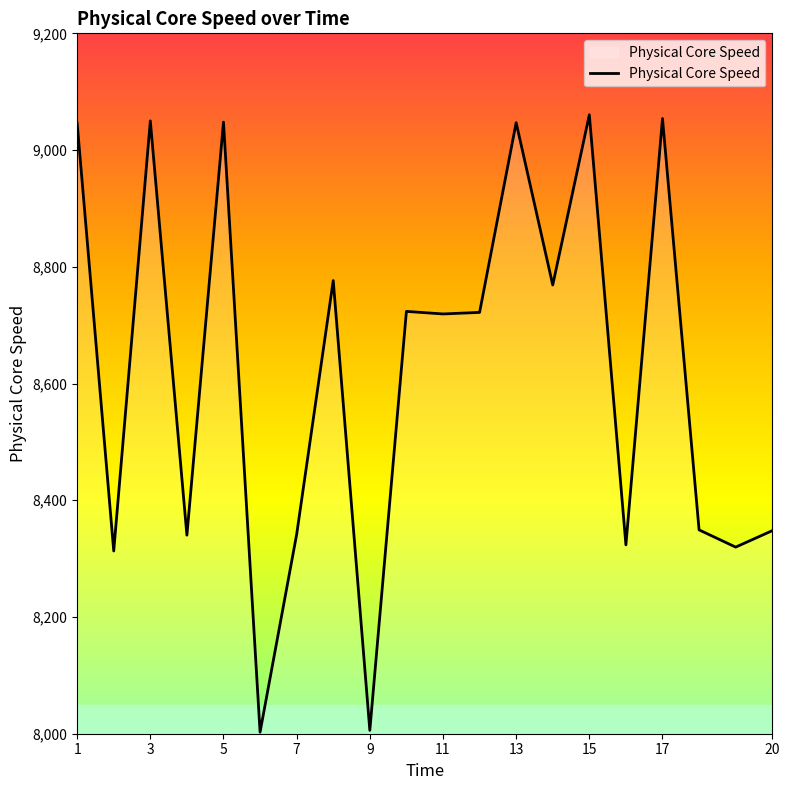

What is the difference between the maximum and minimum values?

1057.8